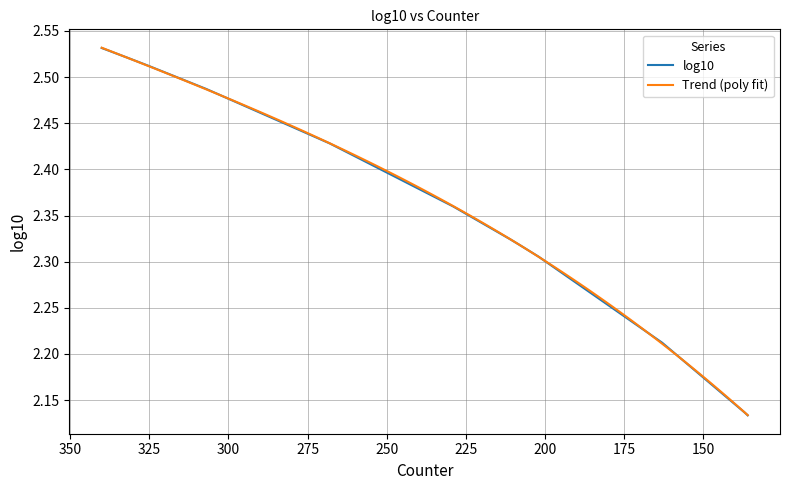

Is this an area chart (filled region under the line)?

No